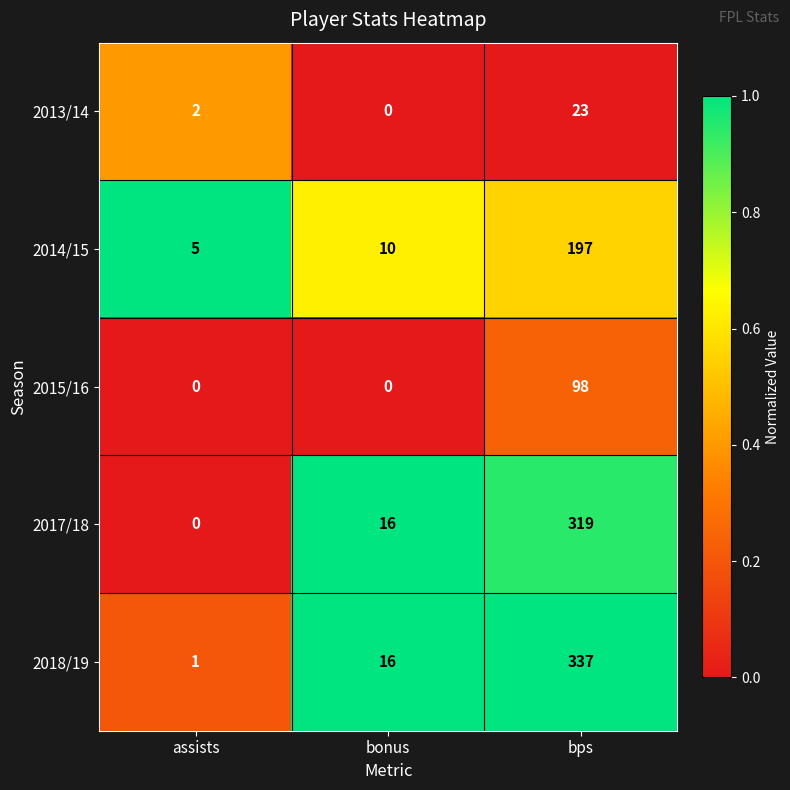

Reading left to right, transcribe all the data shown in this chart.

2013/14: 2	0	23
2014/15: 5	10	197
2015/16: 0	0	98
2017/18: 0	16	319
2018/19: 1	16	337